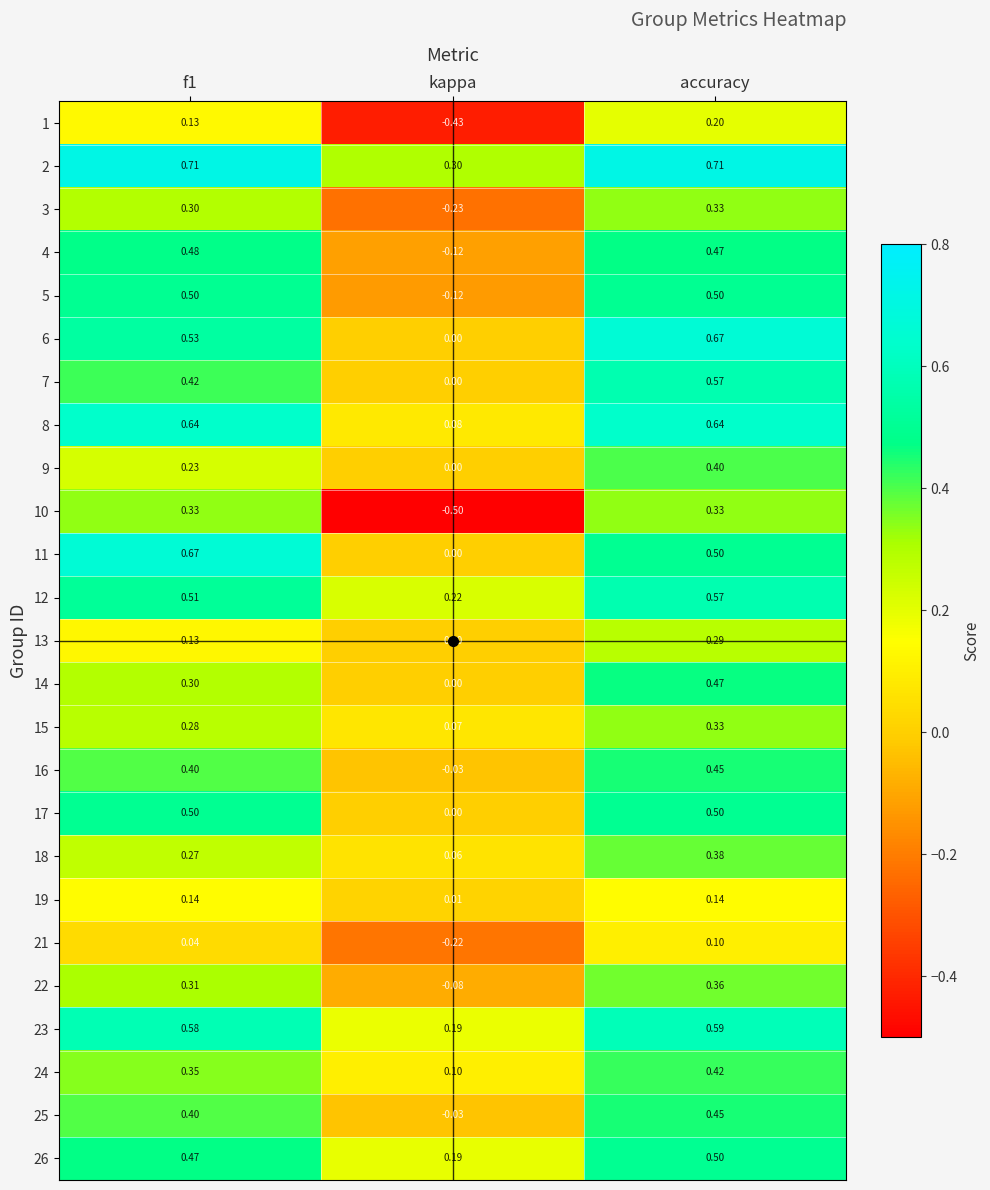

Which category has the highest value in the 24 series?

accuracy